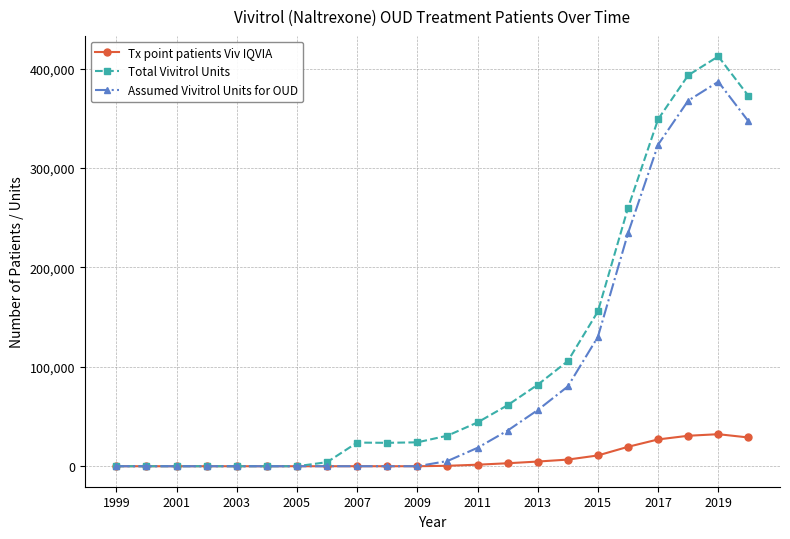

How many data points in Tx point patients Viv IQVIA are above 434?

11